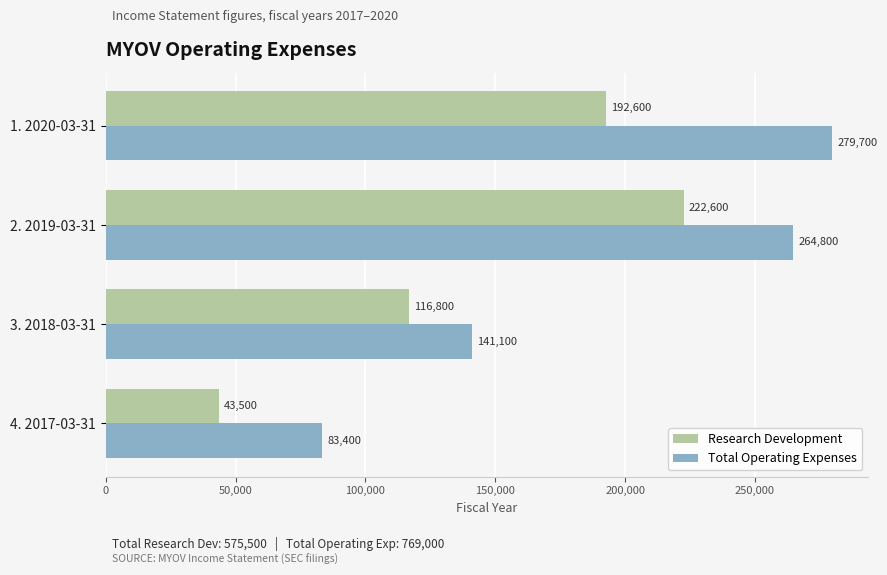

At which label is Research Development closest to 133050?

3. 2018-03-31